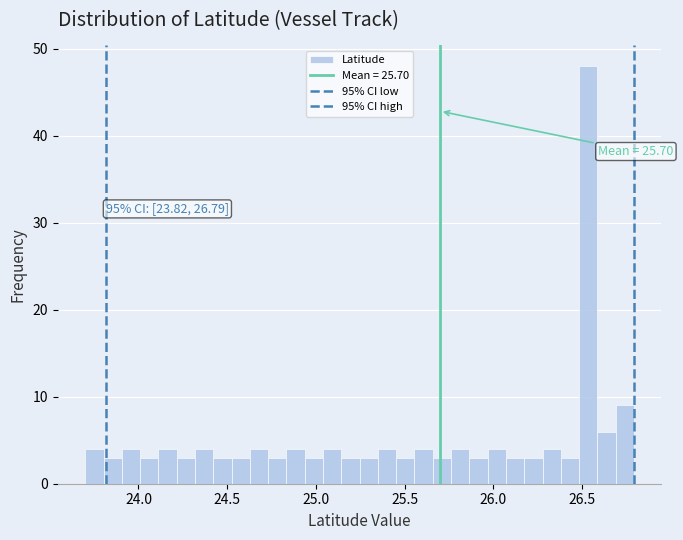

Read against the x-axis, roughly where is the centre of the tallest bar?

26.55